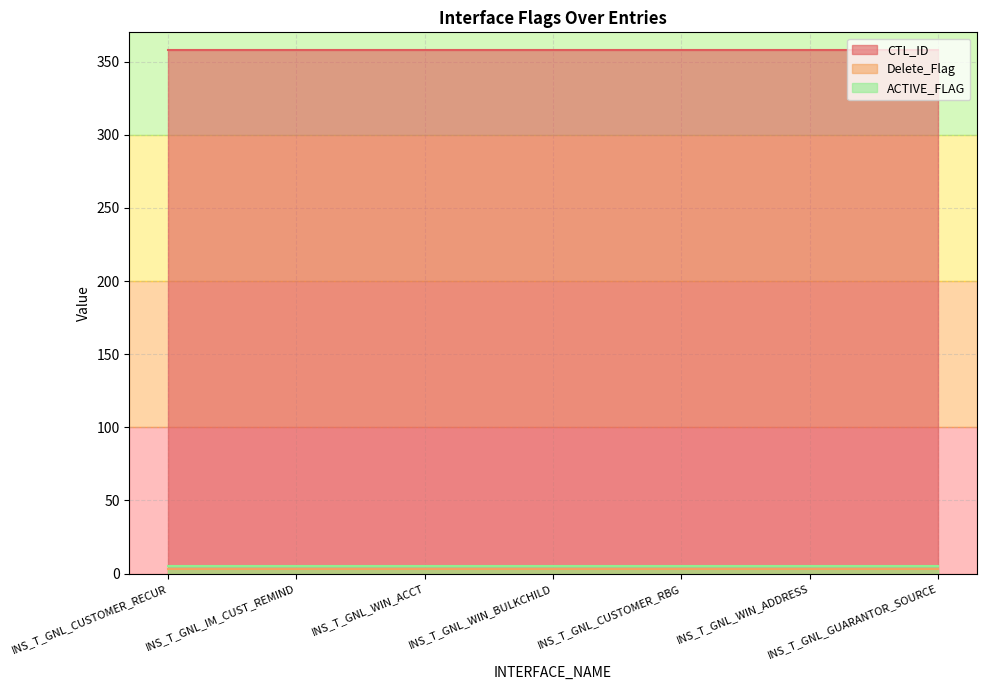

At how many categories does at least one series exceed 100?

7